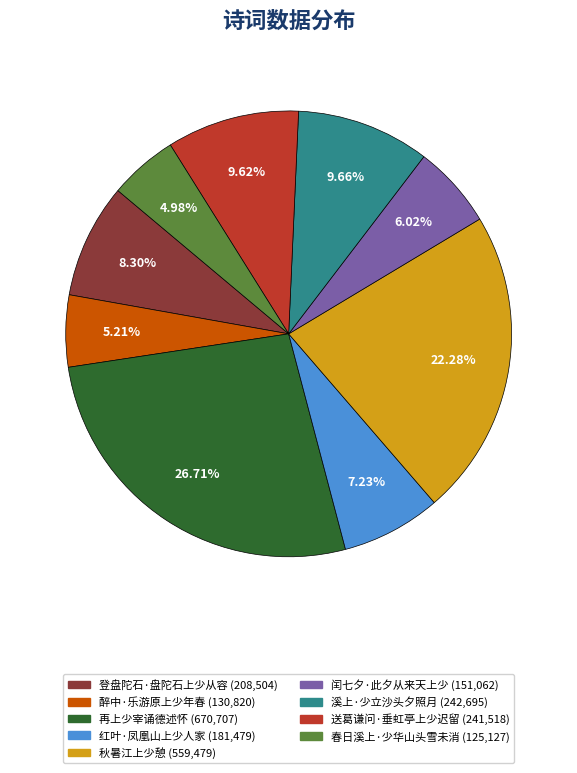

What percentage is the 春日溪上·少华山头雪未消 slice, to the nearest percent?

5%